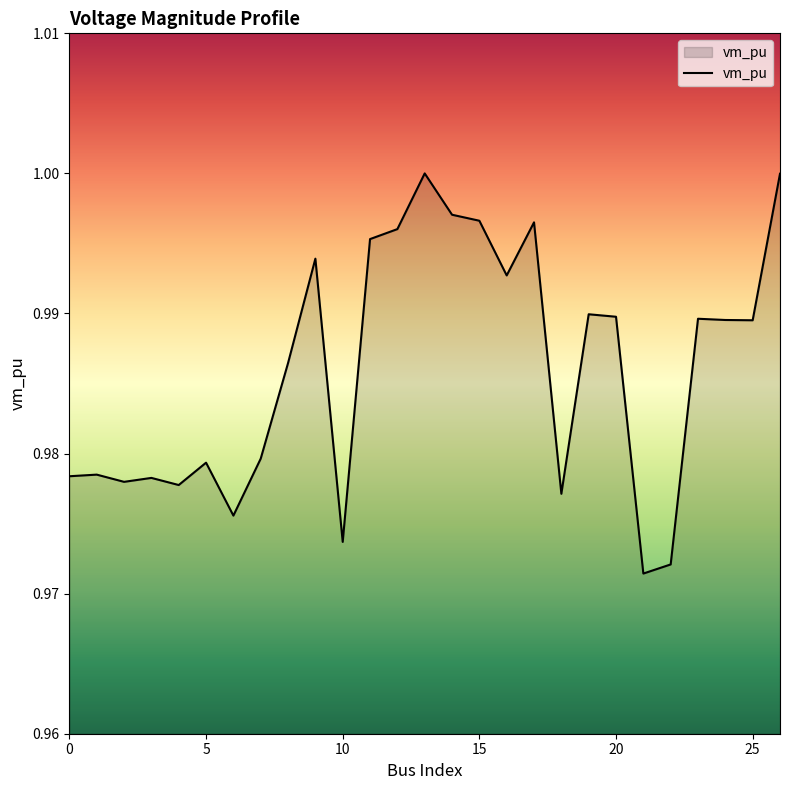

Does the chart have visible grid lines?

No